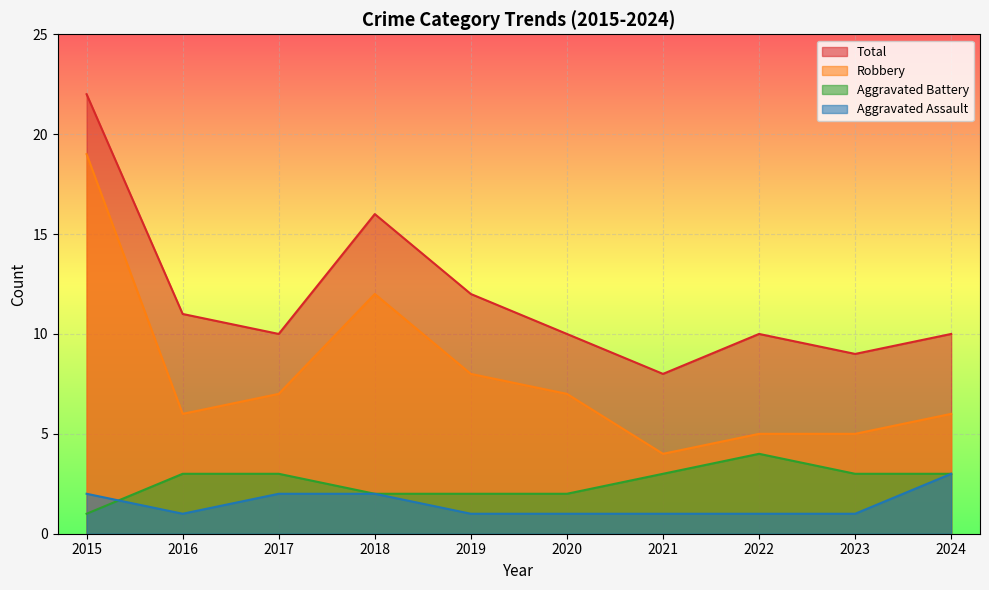

True or false: Aggravated Assault has more than 2 points higher than both neighbors.

False